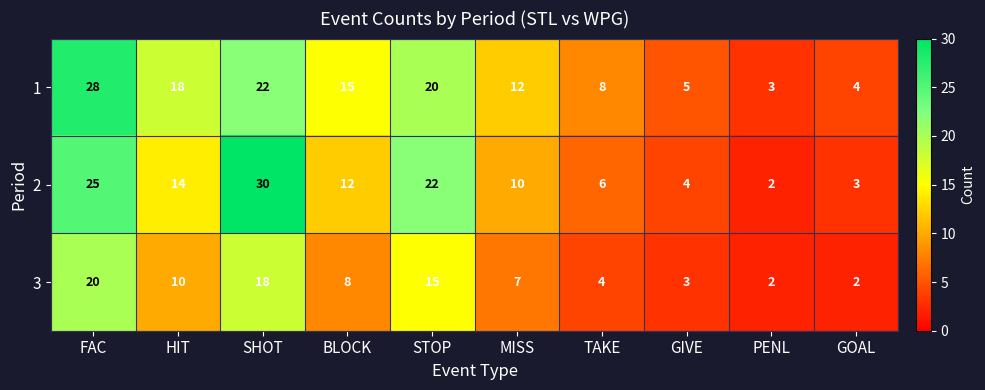

What is the maximum value for 2?

30